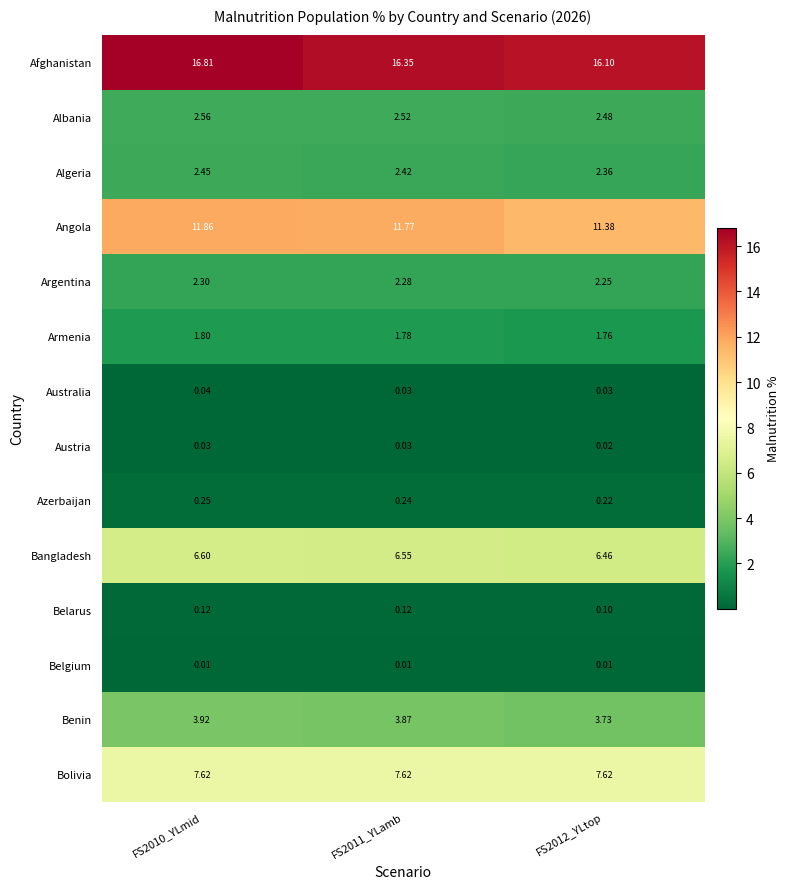

Which series has the widest spread of values?

Afghanistan